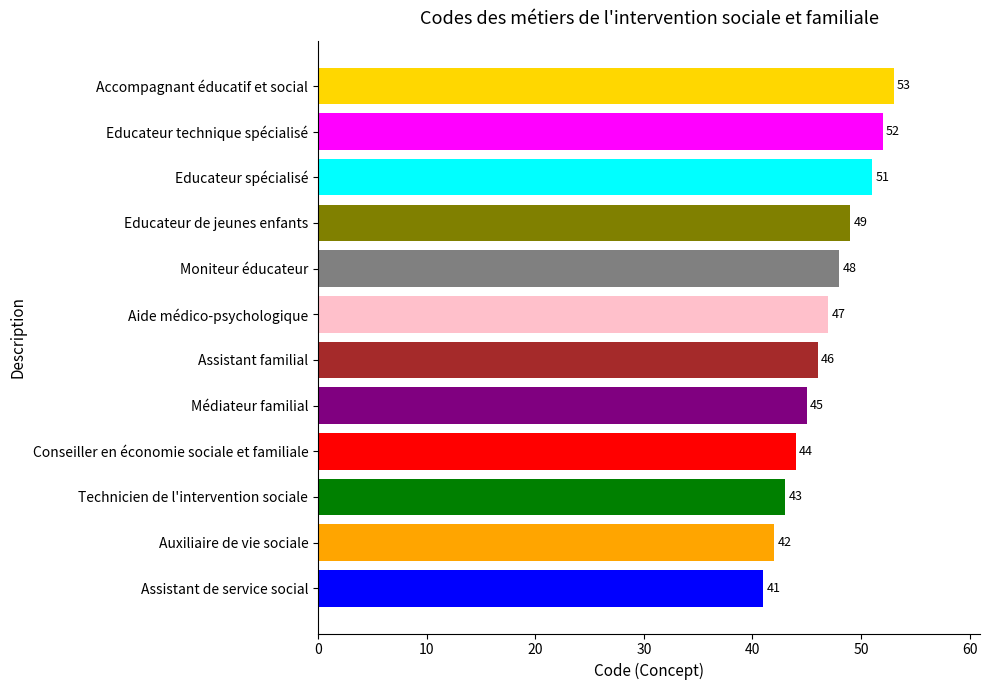

What is the approximate value at Médiateur familial, to the nearest 5?

45